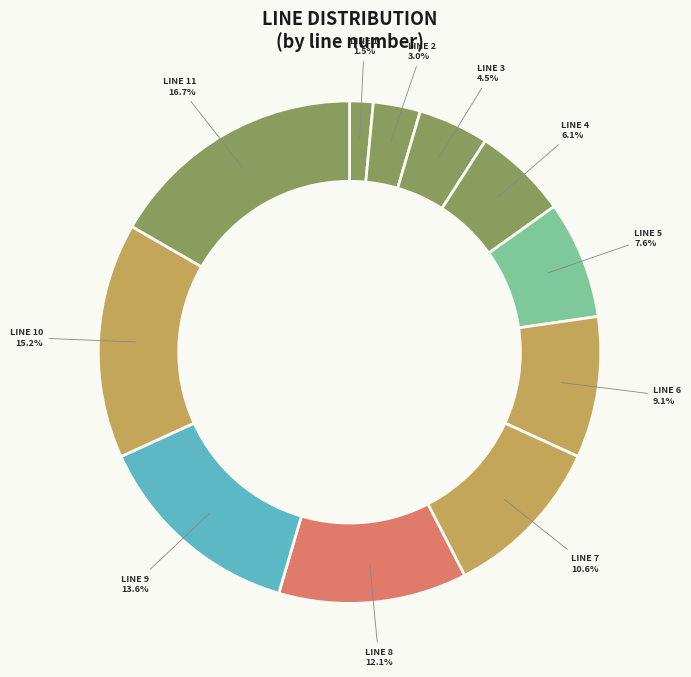

How many slices are in this pie chart?

11